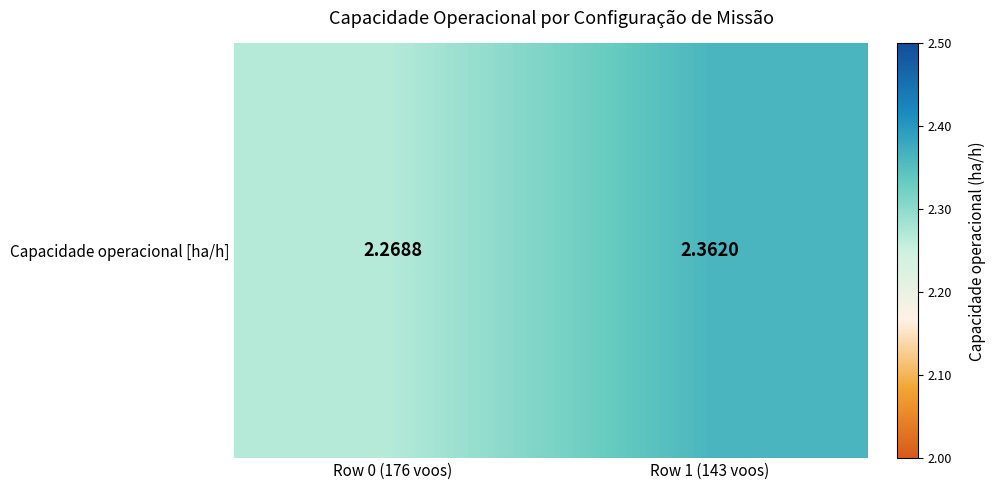

What is the difference between the maximum and minimum values?

0.1